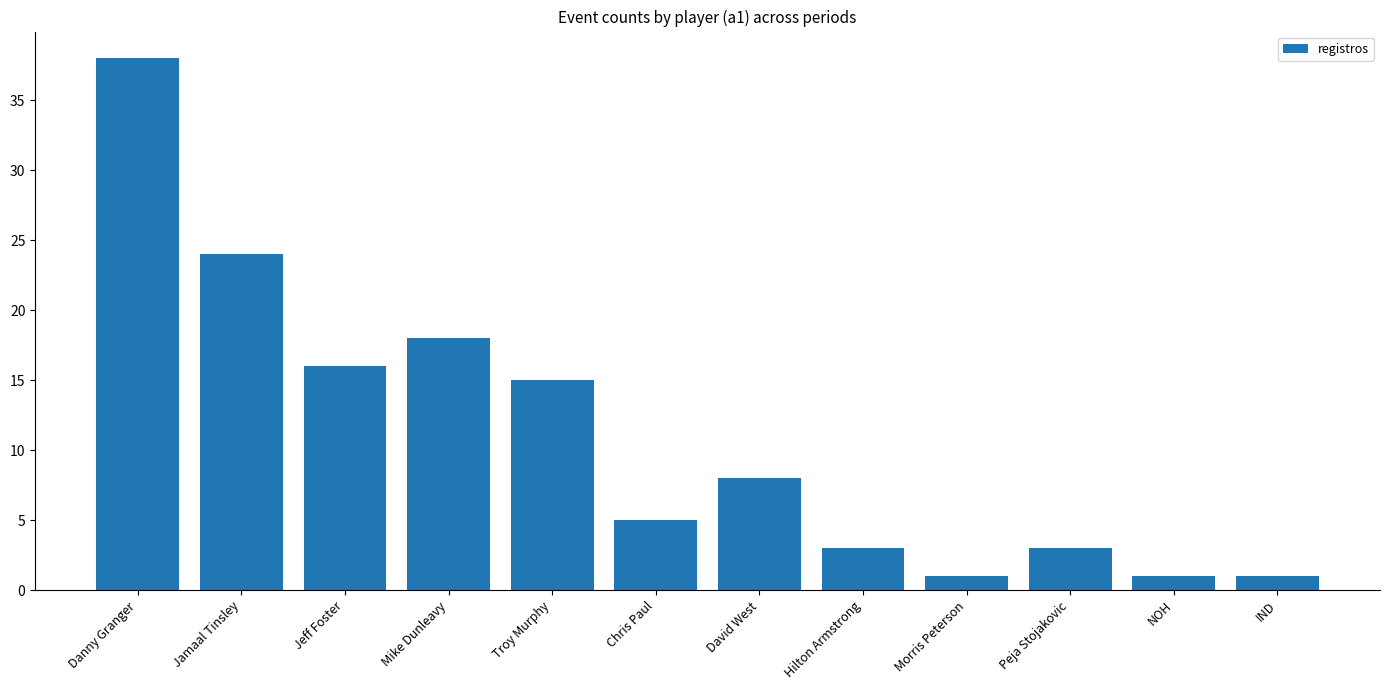

What is the change in value from Peja Stojakovic to IND?

-2